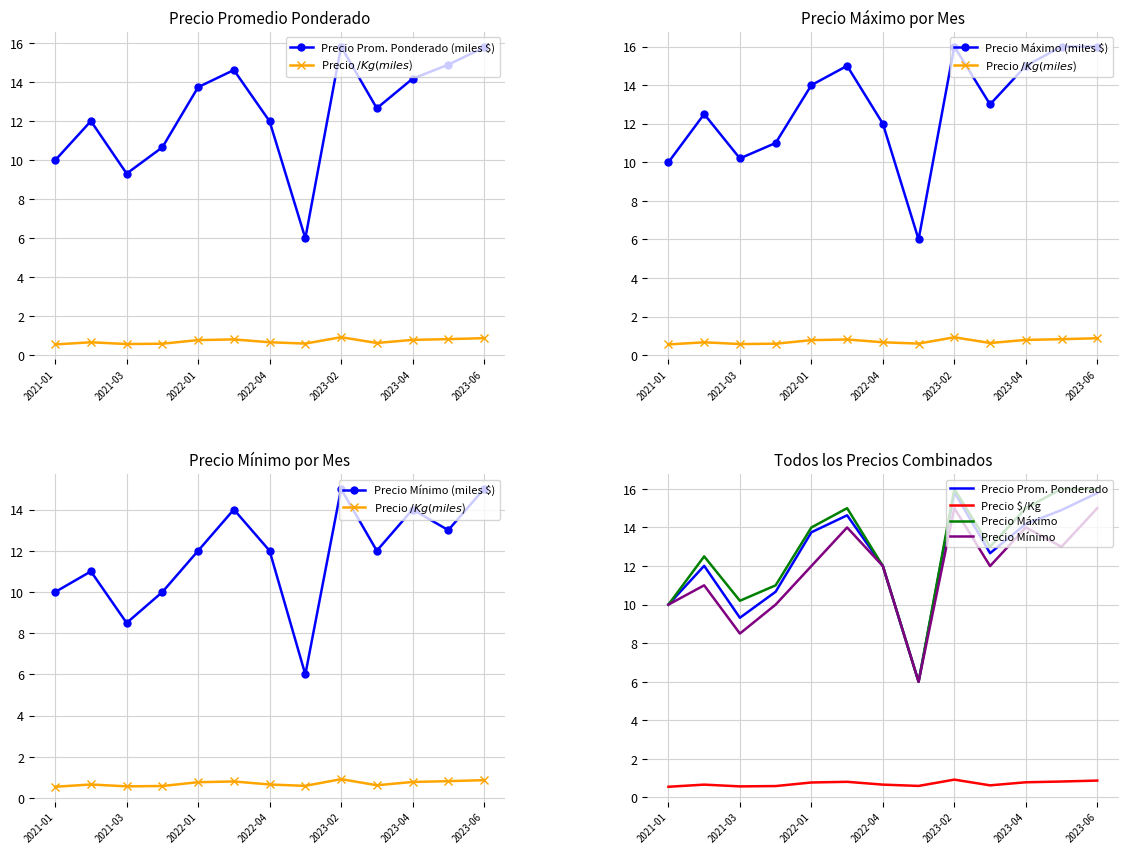

What is the label of the 2nd point from the right?

2023-05